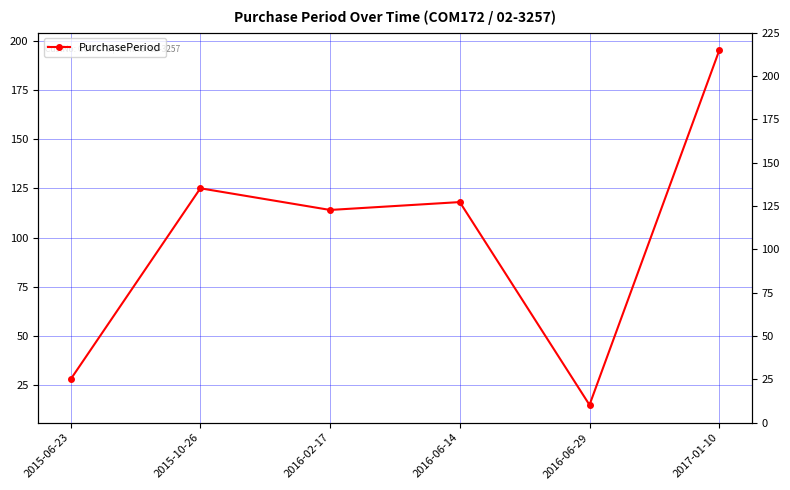

Is it true that the value at 2016-06-29 is 15?

True